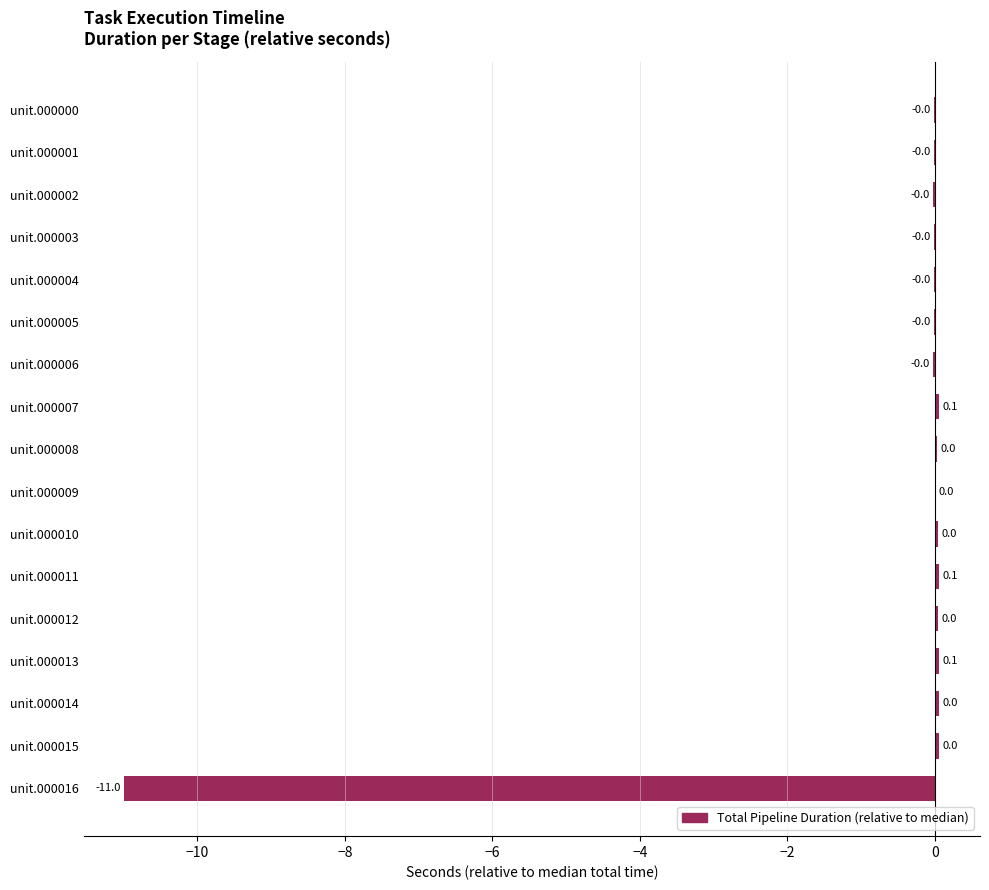

What is the sum of all values?

-10.7